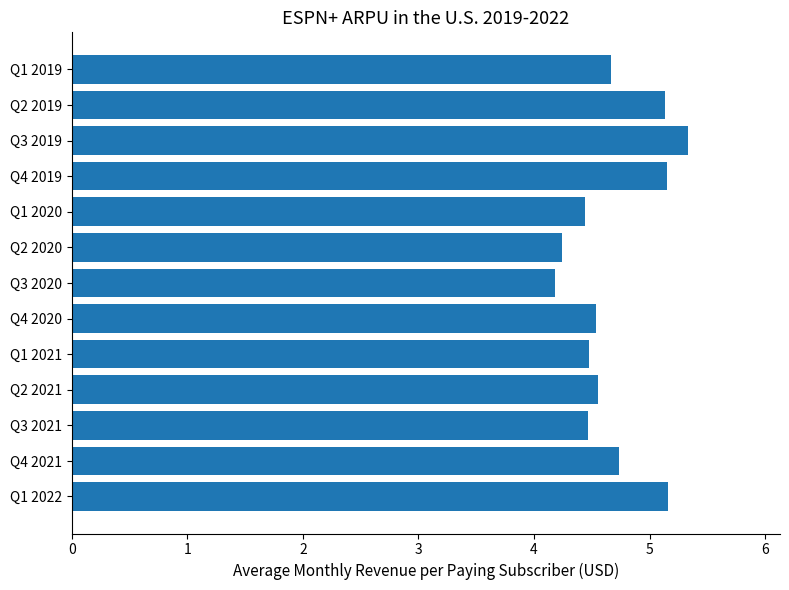

Count the values in the range 4 to 5.

9